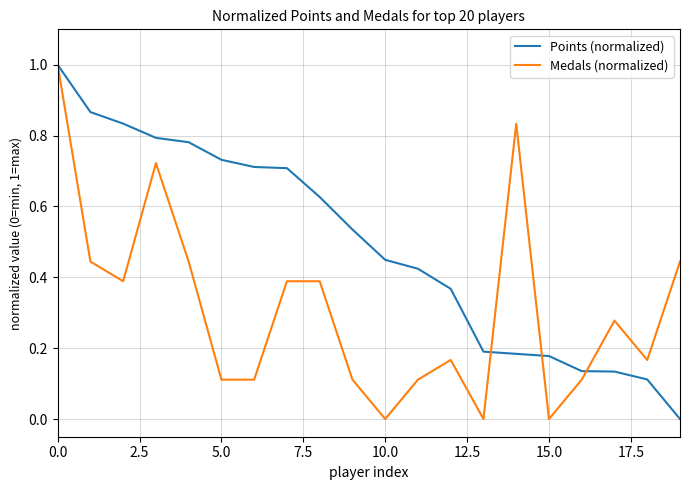

Which series has the largest total across all categories?

Points (normalized)